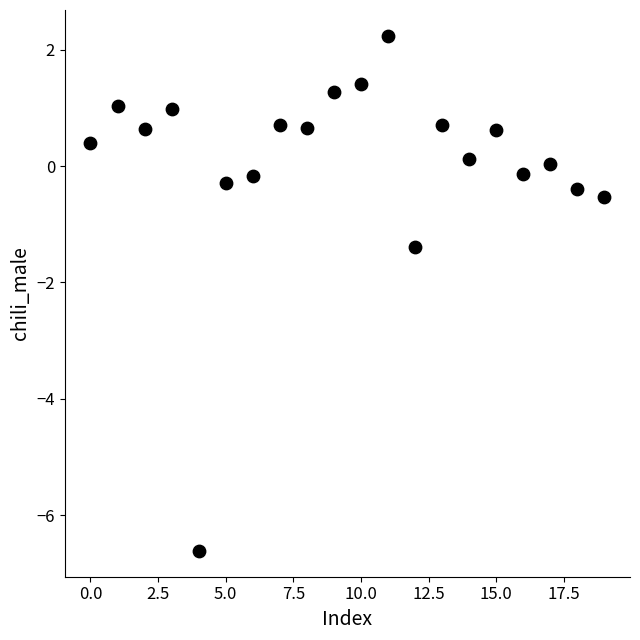

What Y value in the scatter plot is closest to -2?

-1.4